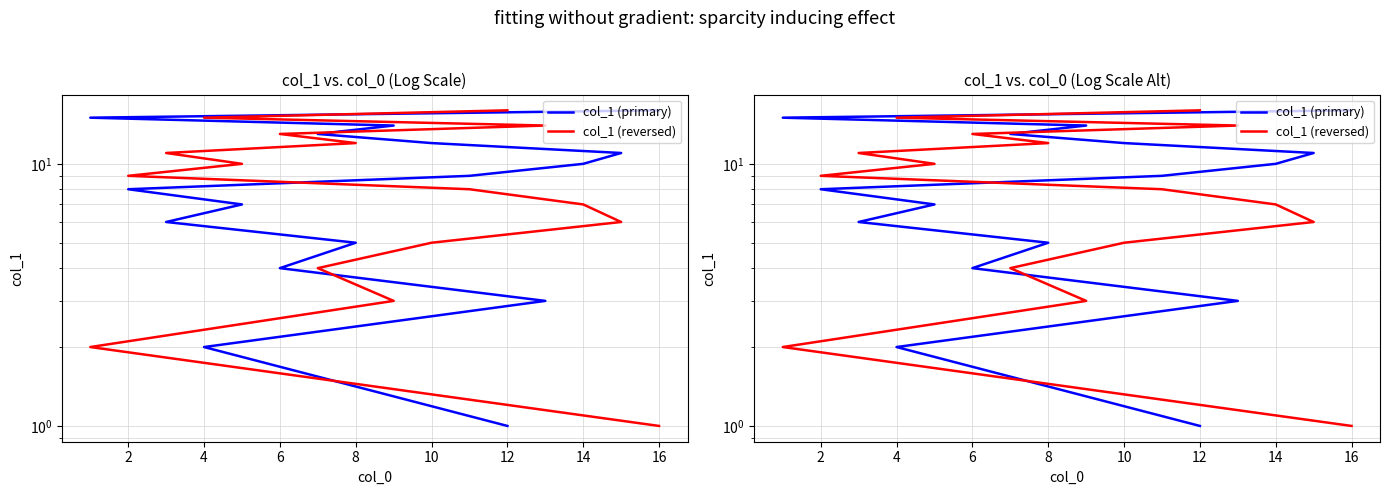

What is the average value of the col_1 (primary) series?

8